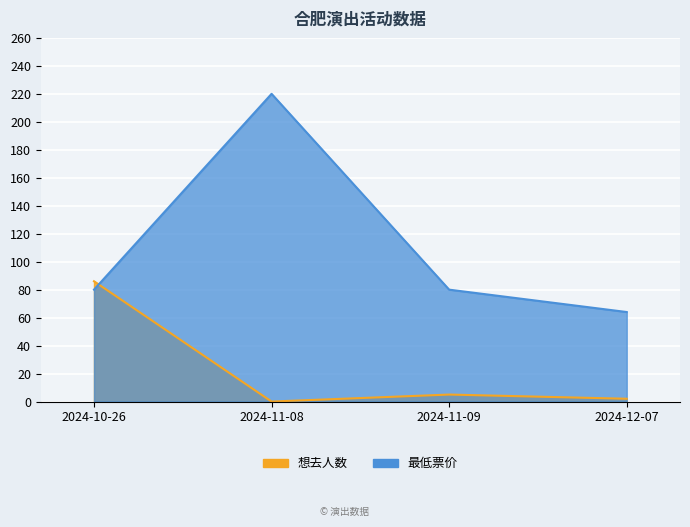

The value of 想去人数 at 2024-12-07 is 2. True or false?

True